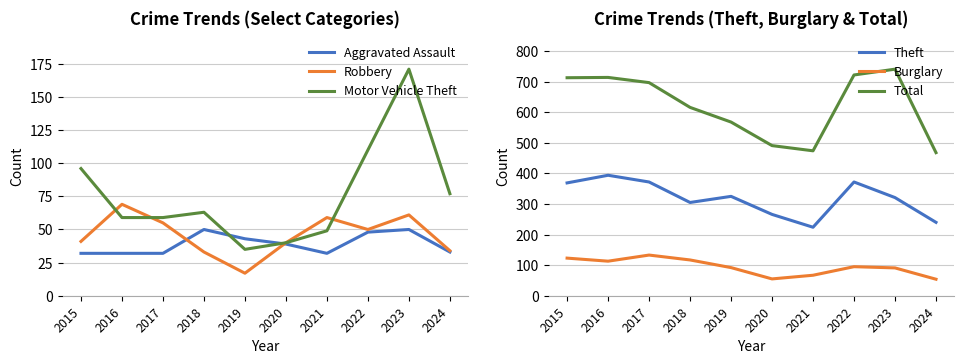

What is the difference between the maximum and minimum values in the Aggravated Assault series?

18